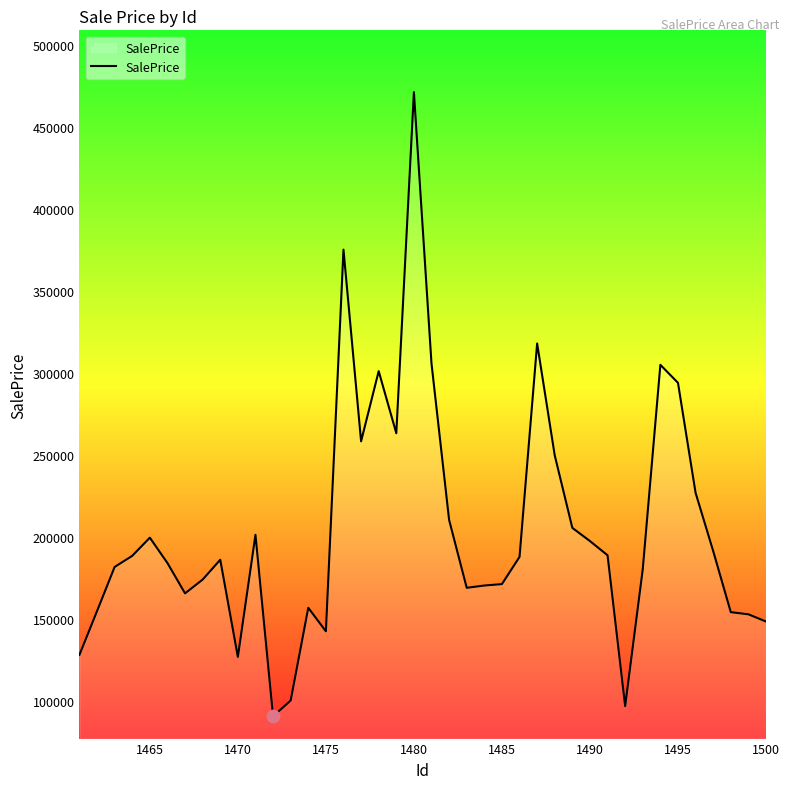

What is the maximum value shown in the chart?

471309.2